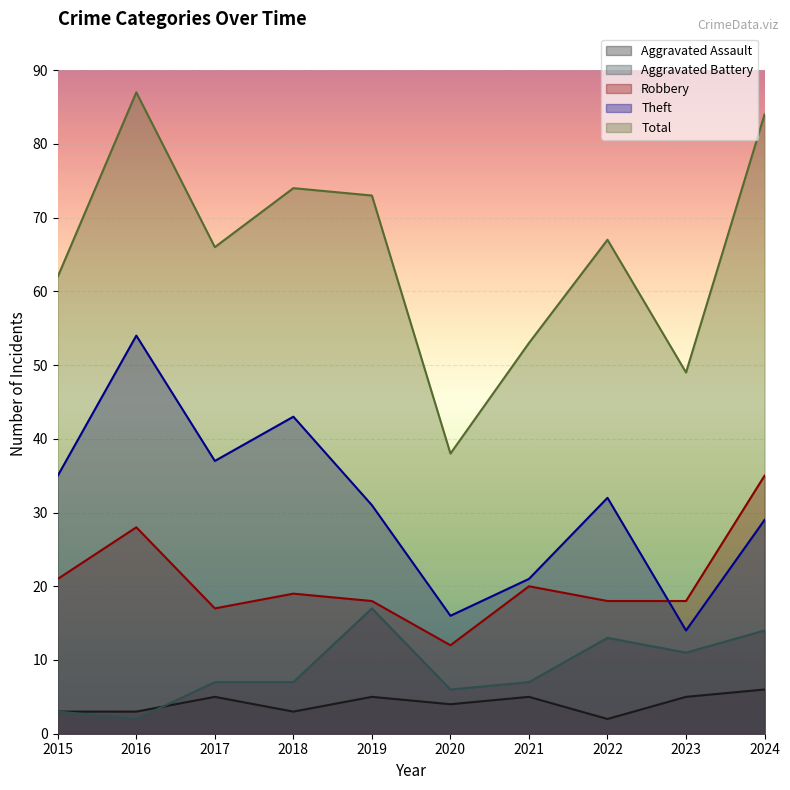

Where is the first local minimum for Aggravated Battery?

2016